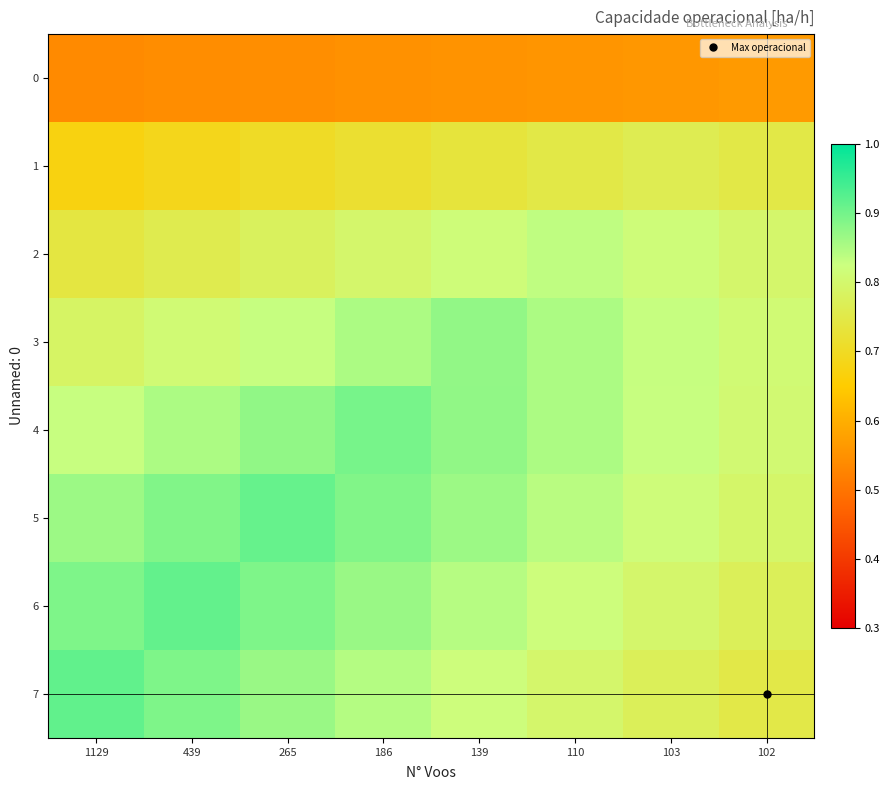

Reading left to right, extract all data points from this chart.

0: 1129=0.5	439=0.5	265=0.5	186=0.5	139=0.6	110=0.6	103=0.6	102=0.6
1: 1129=0.7	439=0.7	265=0.7	186=0.7	139=0.7	110=0.7	103=0.8	102=0.7
2: 1129=0.7	439=0.8	265=0.8	186=0.8	139=0.8	110=0.8	103=0.8	102=0.8
3: 1129=0.8	439=0.8	265=0.8	186=0.9	139=0.9	110=0.9	103=0.8	102=0.8
4: 1129=0.8	439=0.9	265=0.9	186=0.9	139=0.9	110=0.9	103=0.8	102=0.8
5: 1129=0.9	439=0.9	265=0.9	186=0.9	139=0.9	110=0.8	103=0.8	102=0.8
6: 1129=0.9	439=0.9	265=0.9	186=0.9	139=0.8	110=0.8	103=0.8	102=0.8
7: 1129=0.9	439=0.9	265=0.9	186=0.8	139=0.8	110=0.8	103=0.8	102=0.7